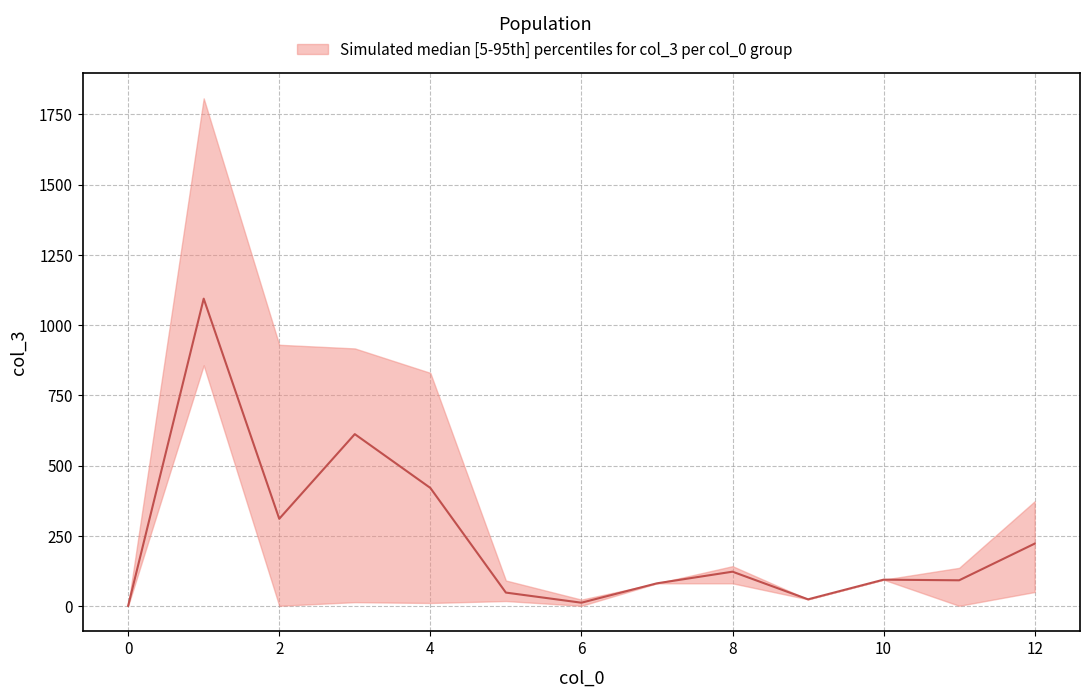

Which series has the largest total across all categories?

col_3_upper